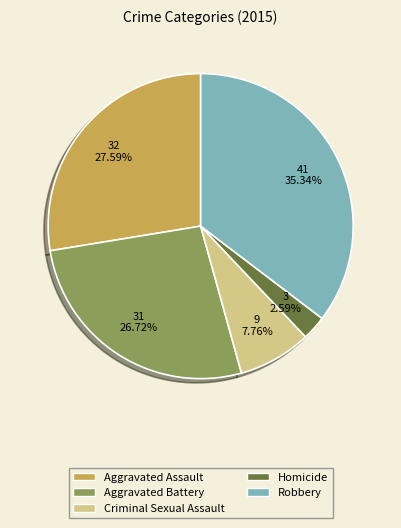

Which slice is the smallest?

Homicide